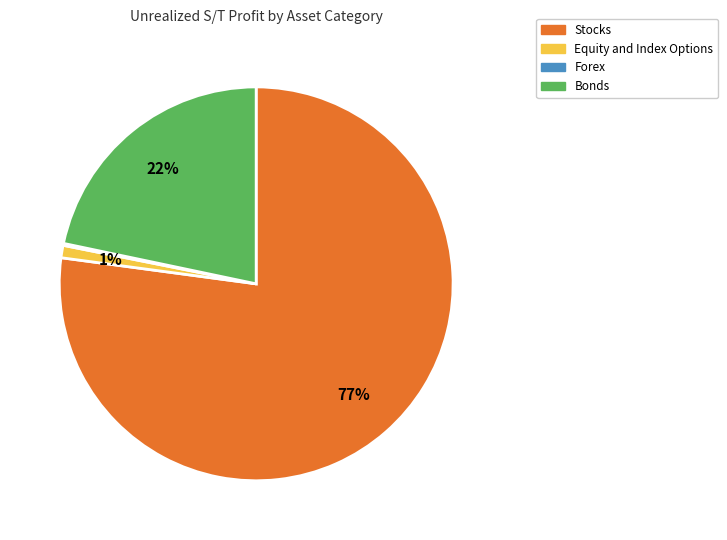

Is there any slice that represents more than half of the pie?

Yes